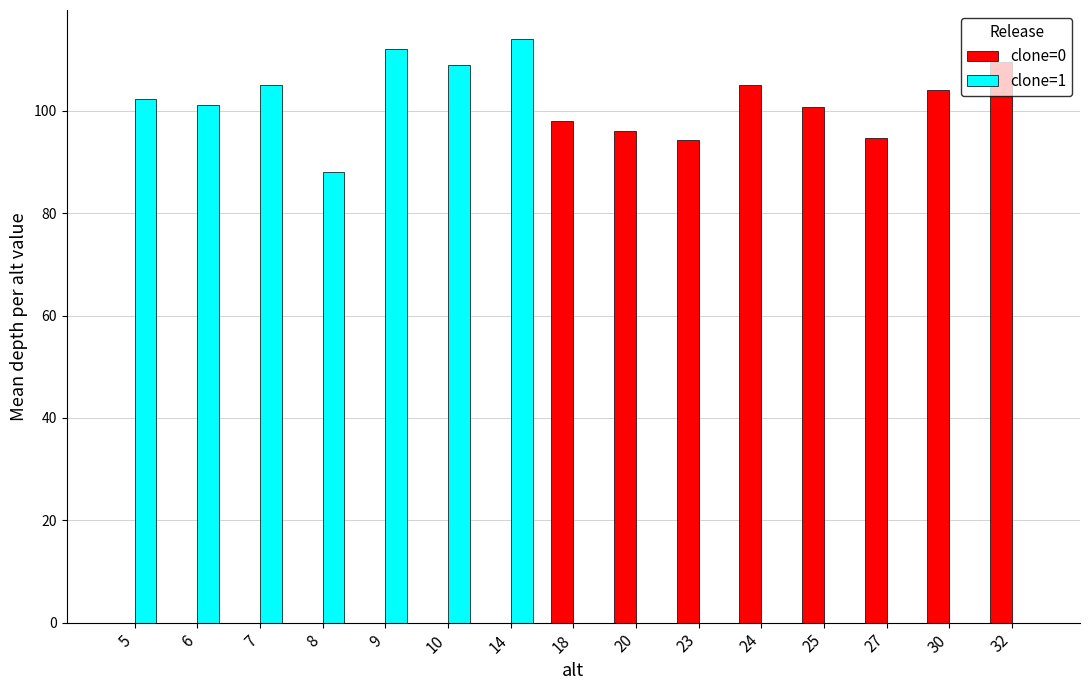

How many data points does each series have?

15